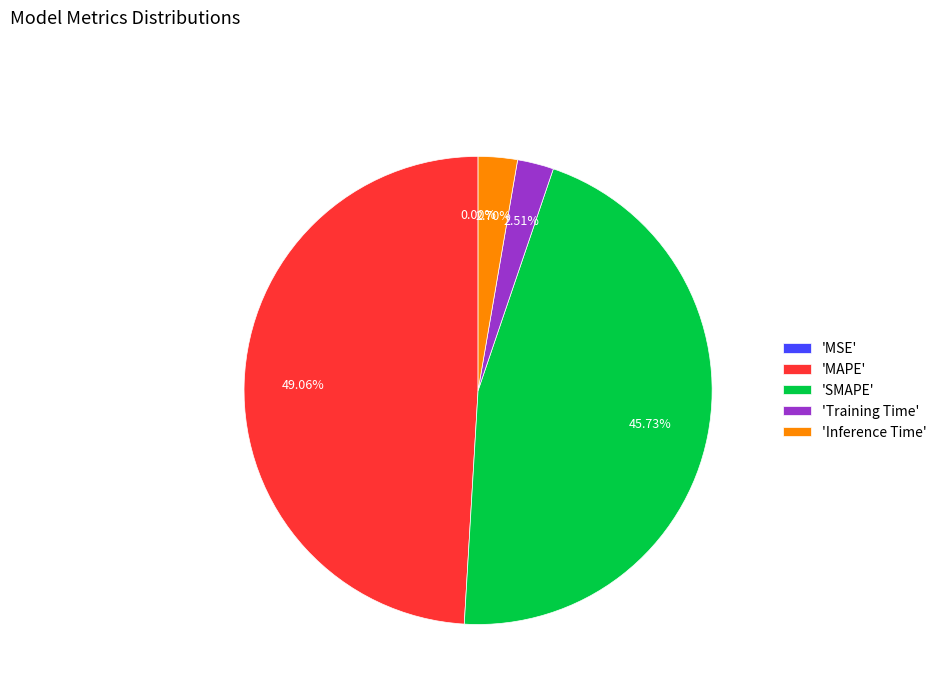

Approximately how many times larger is the value at 'SMAPE' compared to 'MAPE'?

0.9